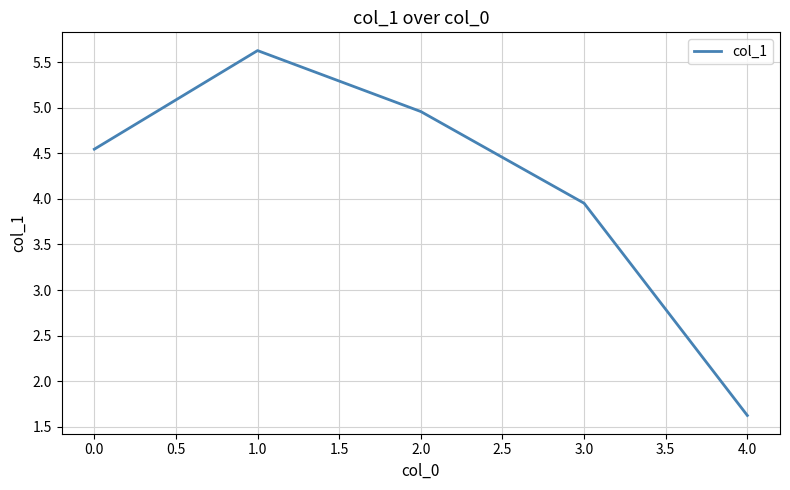

What is the change in value from 0.0 to 4.0?

-2.9